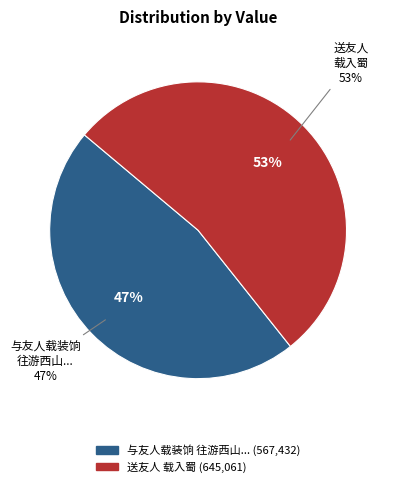

Do 送友人载入蜀 and 与友人载装饷往游西山忽与仆夫相失遇雨士人止宿功德寺 together represent more than half of the pie?

Yes